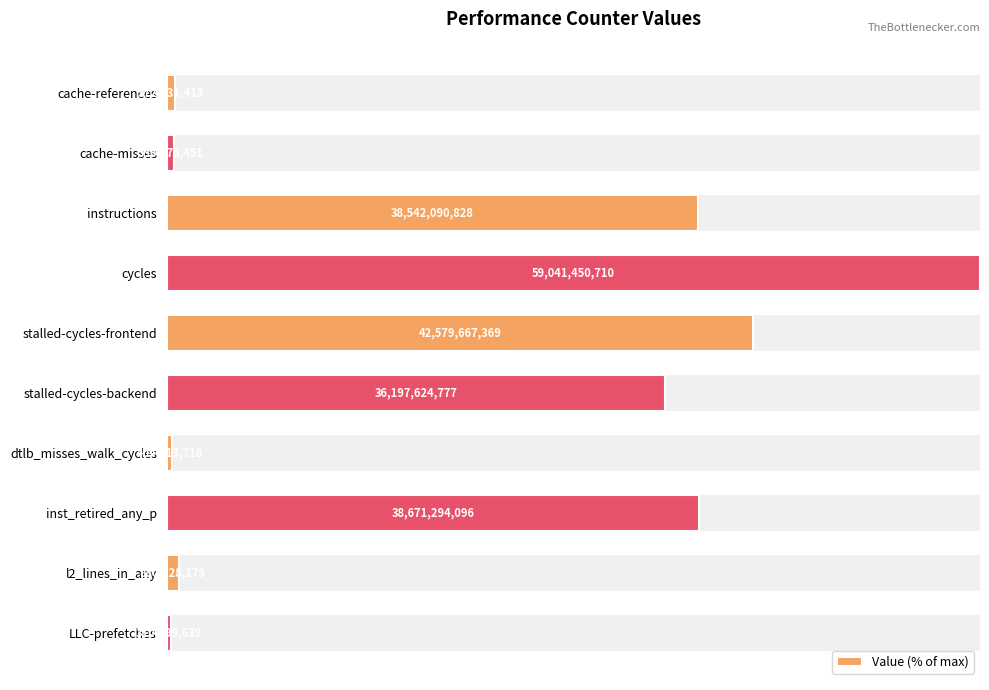

How many series are shown in this chart?

1